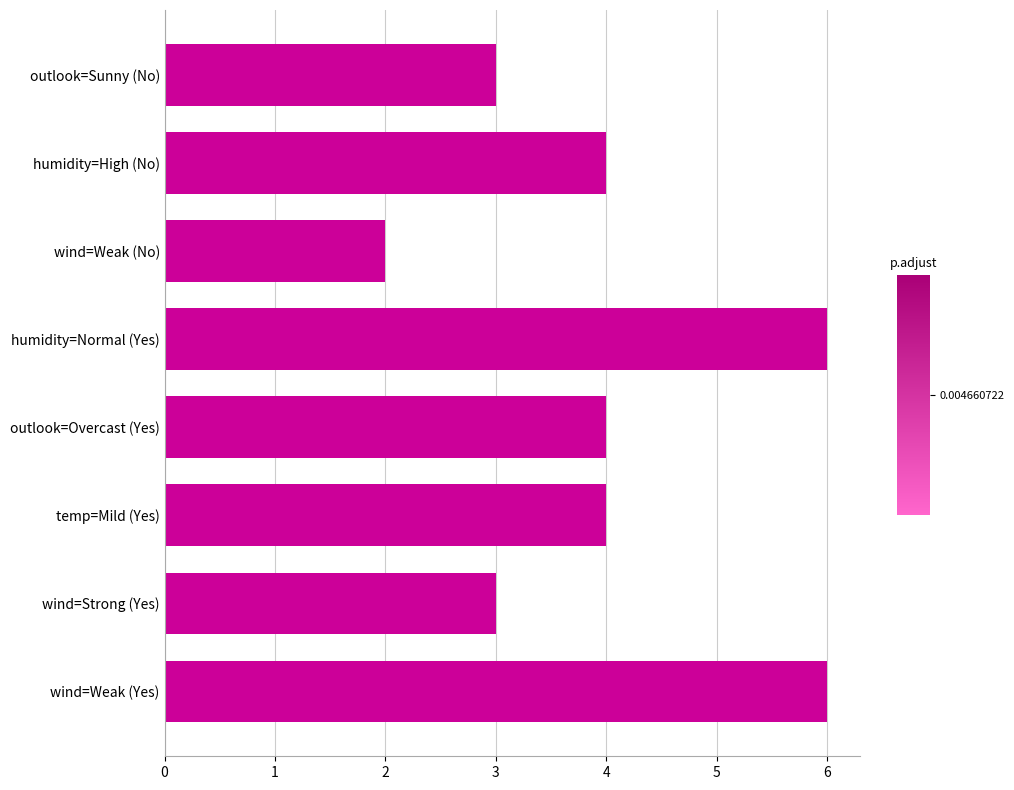

What is the difference between the second highest and minimum values?

4